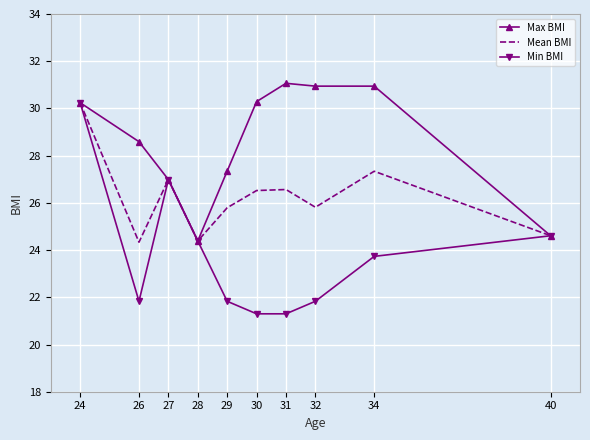

At which label does Mean BMI reach its peak?

24